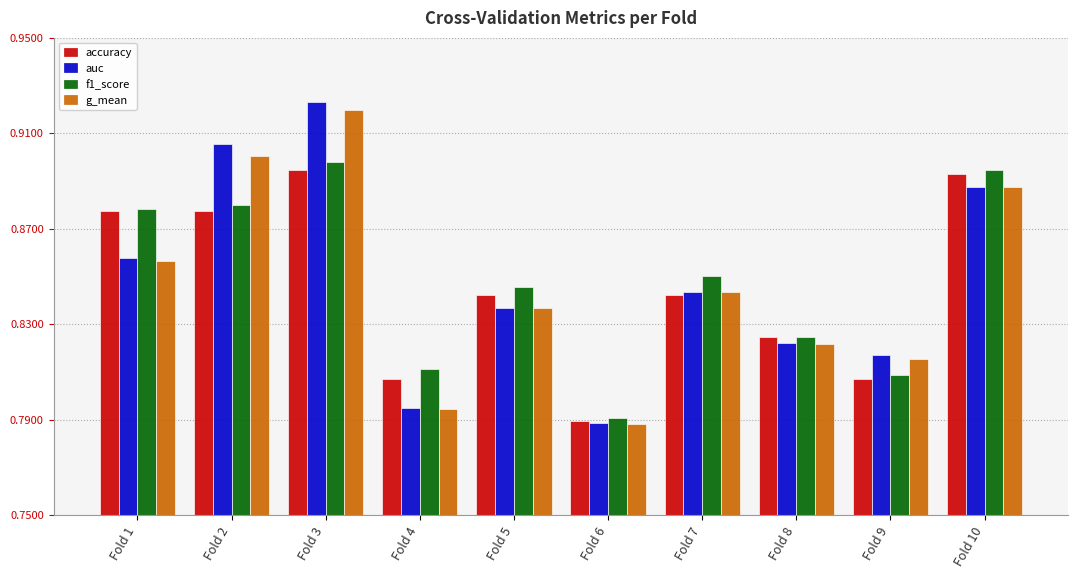

List the series in order of their peak value, highest first.

auc, g_mean, f1_score, accuracy